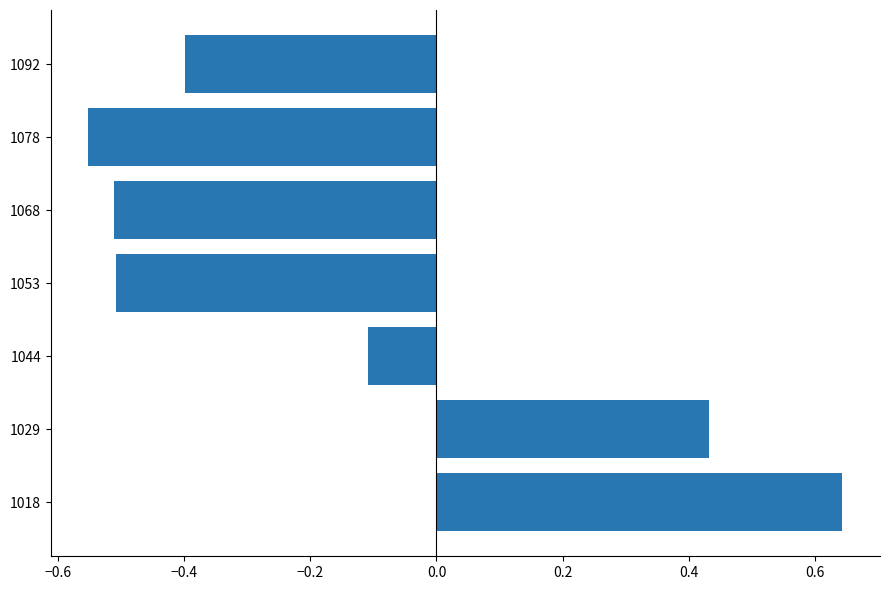

Count the number of categories in the chart.

7